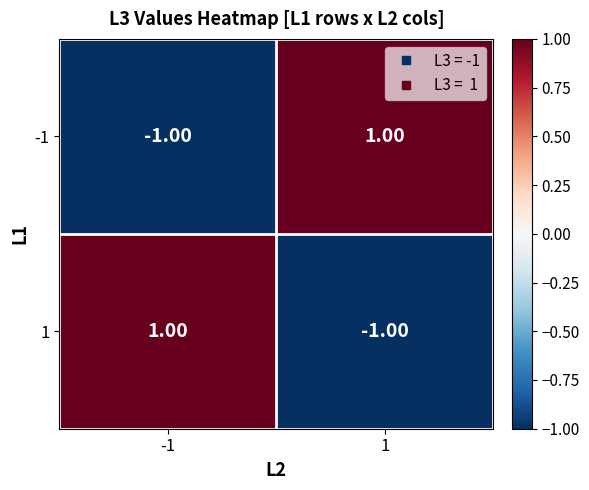

Is the value of 1 at -1 greater than the value of -1 at -1?

Yes